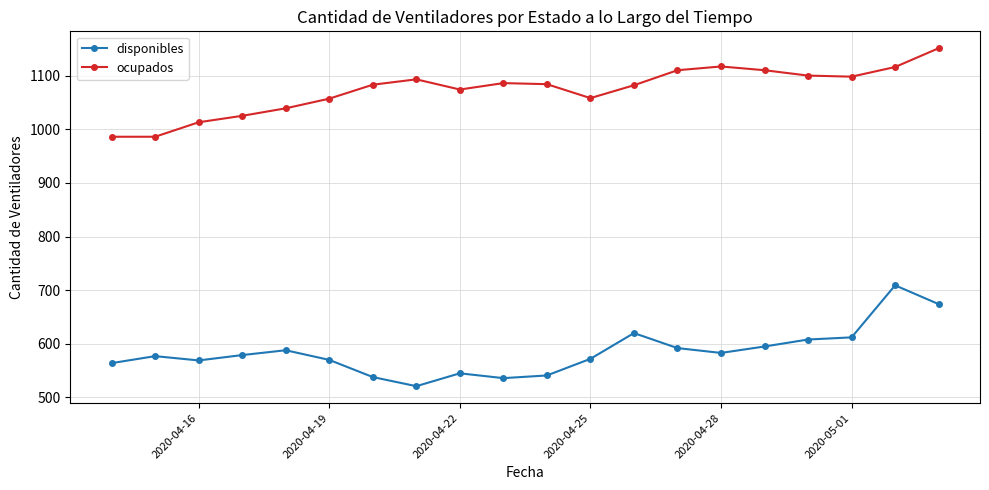

Which series has the largest range (max minus min)?

disponibles